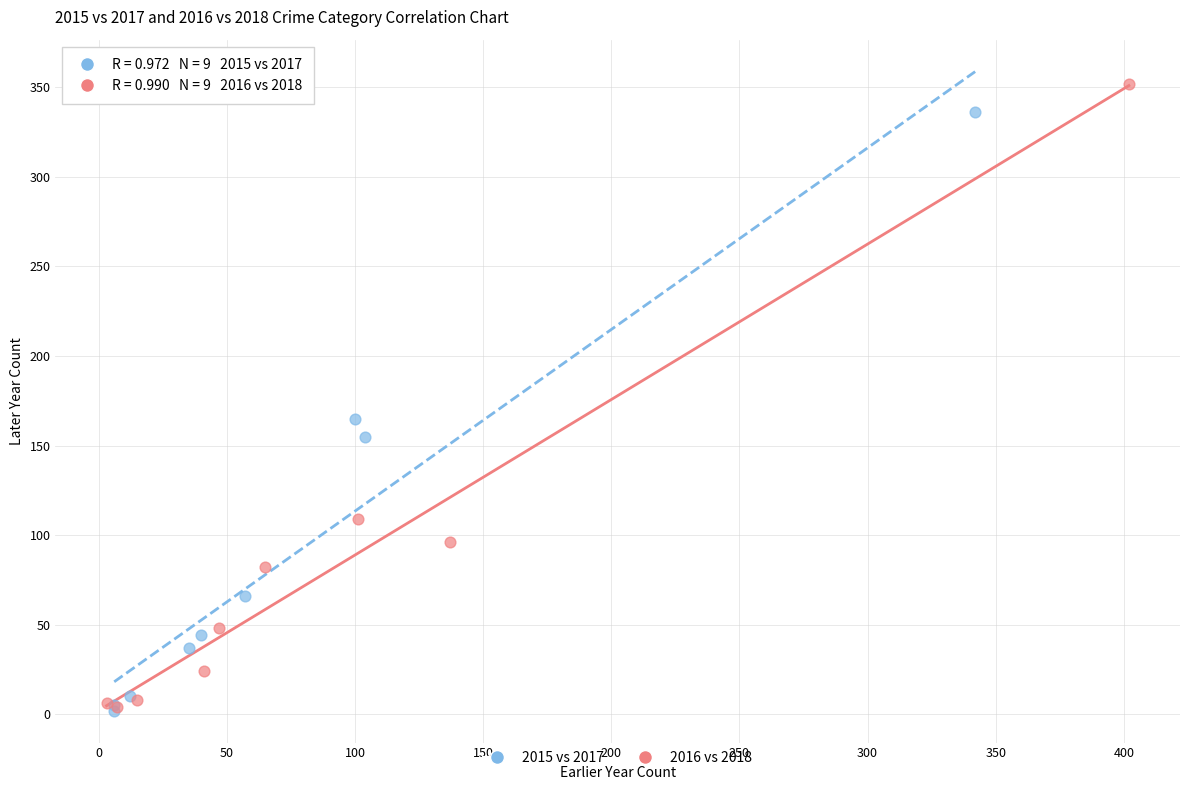

What are all the series names shown in the legend?

2015 vs 2017, 2016 vs 2018